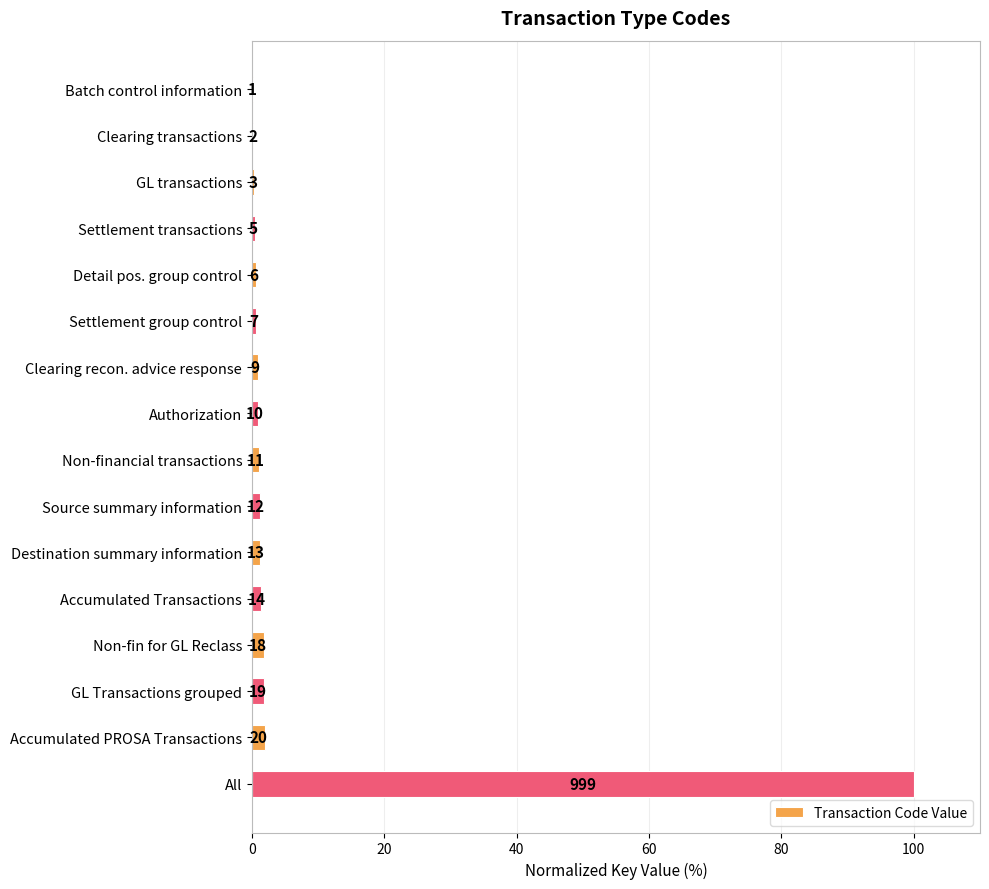

Are the bars horizontal?

Yes